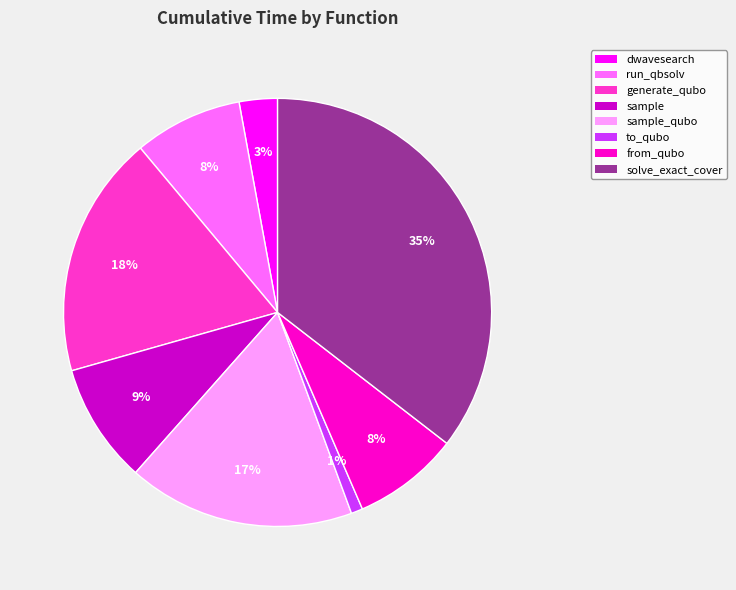

Count the number of slices in the pie.

8